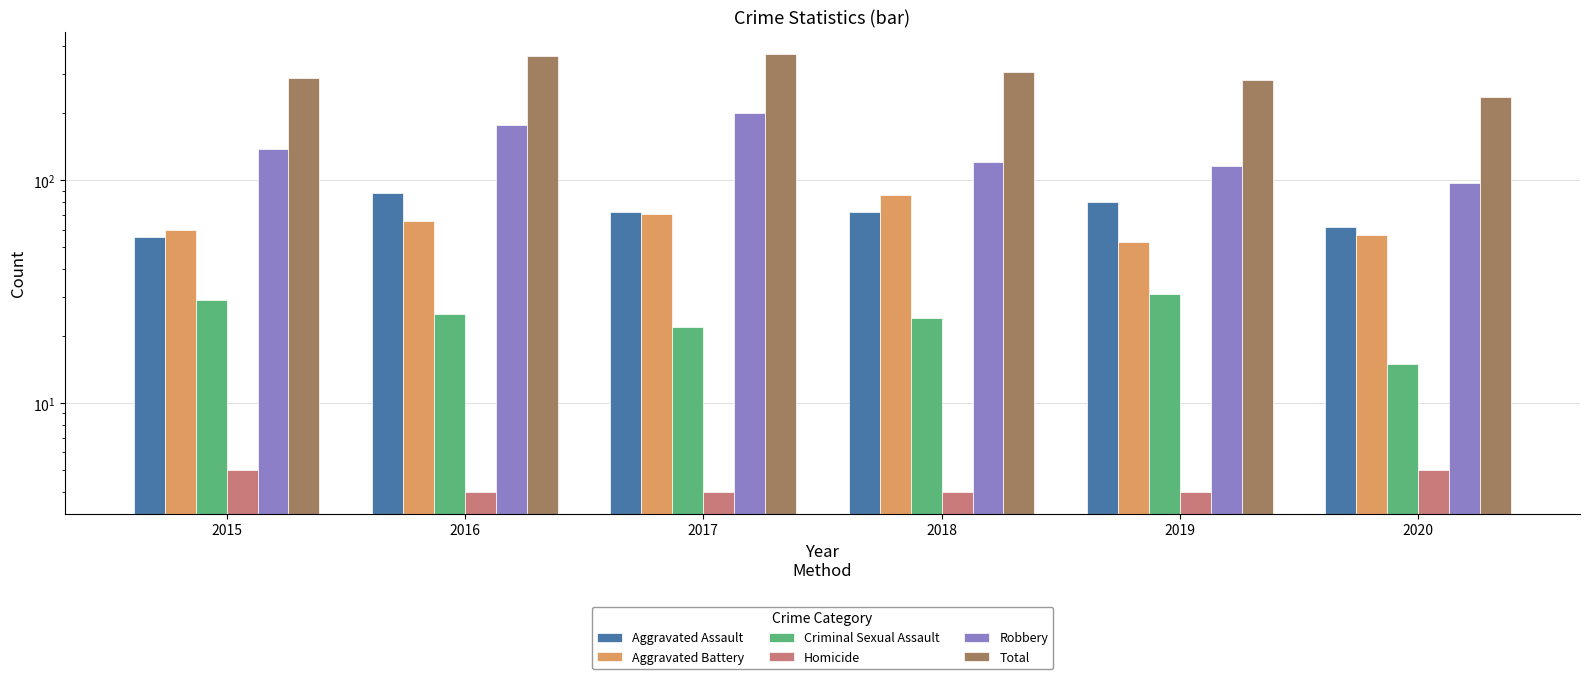

What value does the Total series have at 2020?

236